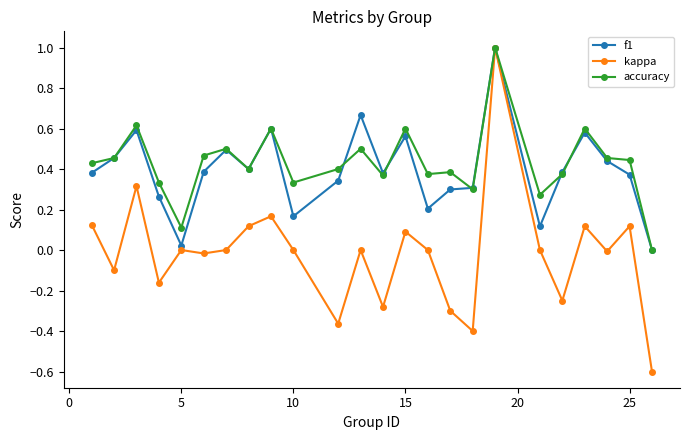

What is the highest value of the kappa series?

1.0